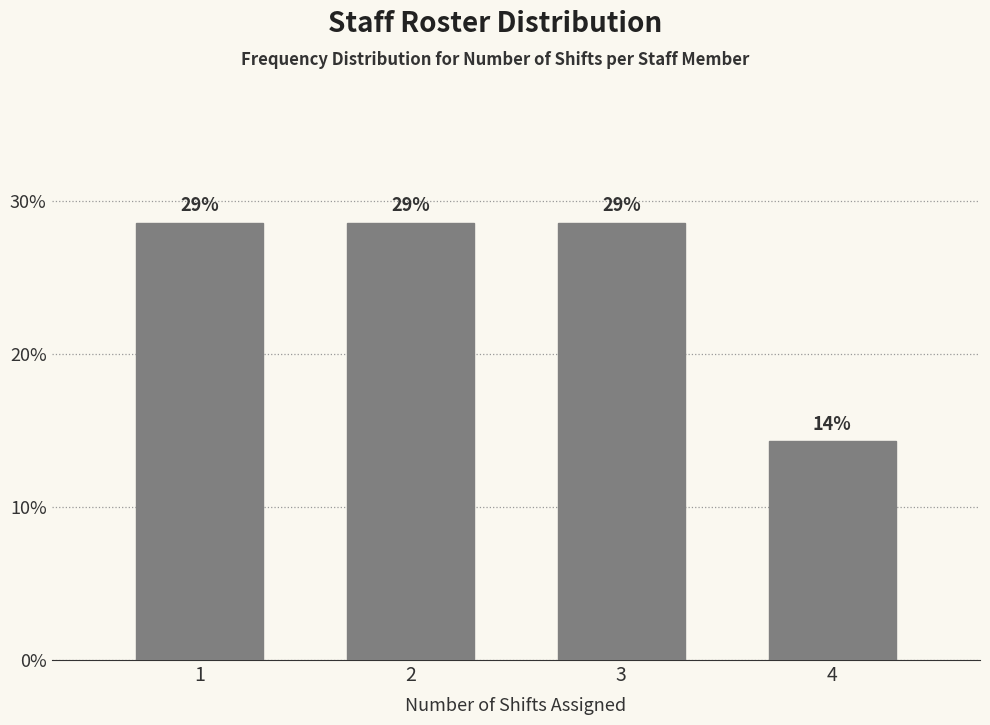

Does the chart contain any negative values?

No